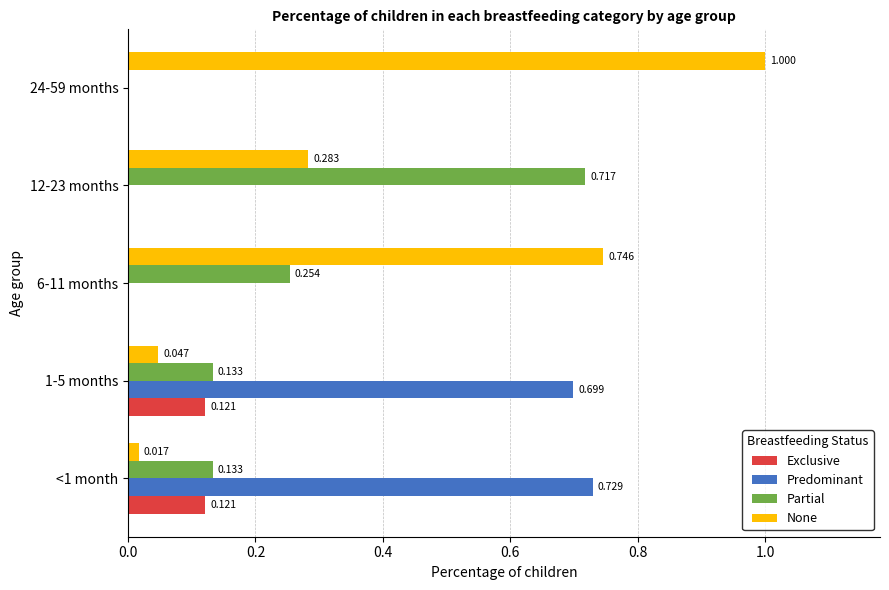

Between <1 month and 12-23 months, which series saw the biggest shift?

Predominant